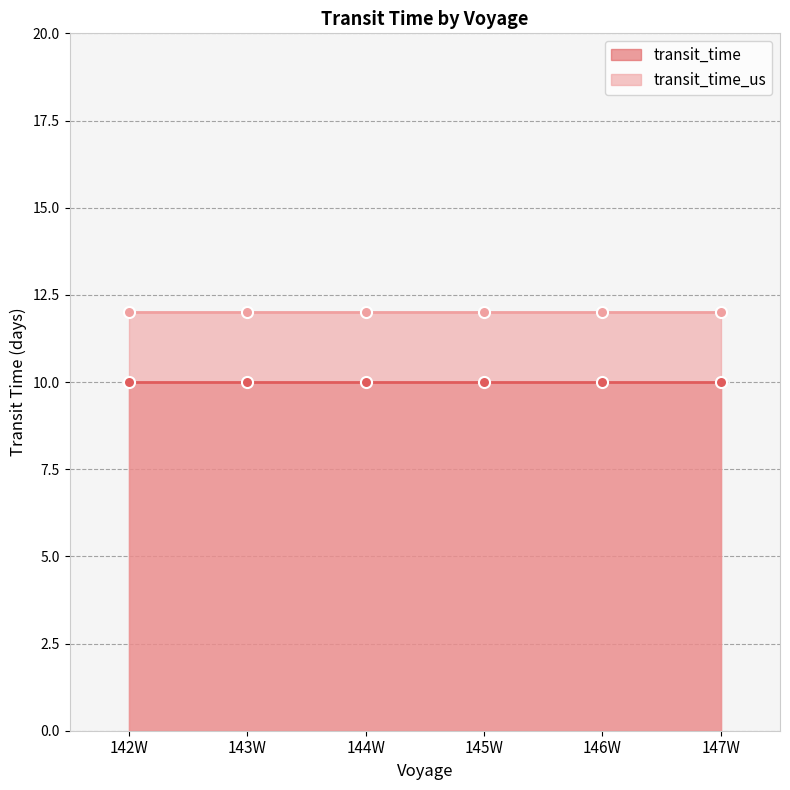

How many series are shown in this chart?

2